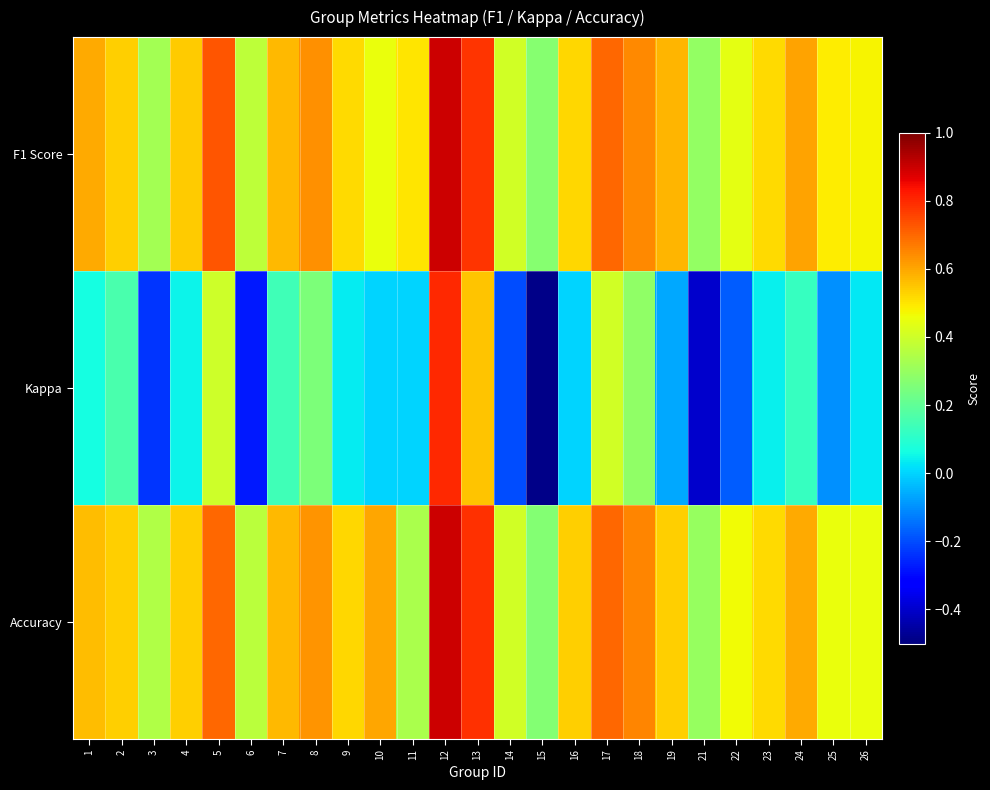

What is the greatest value displayed?

0.9